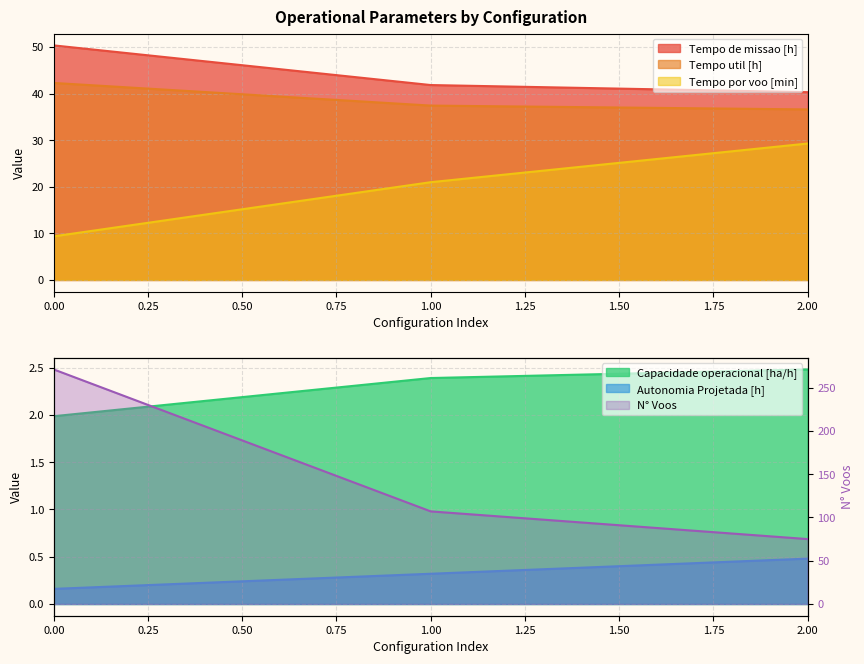

What is the difference between the maximum and second lowest values in the Tempo util [h] series?

4.9